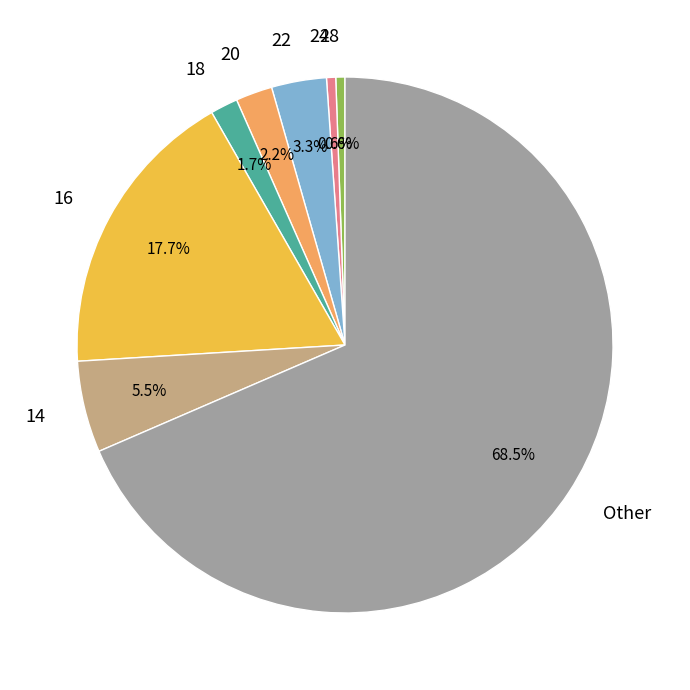

Which slice is the largest?

Other